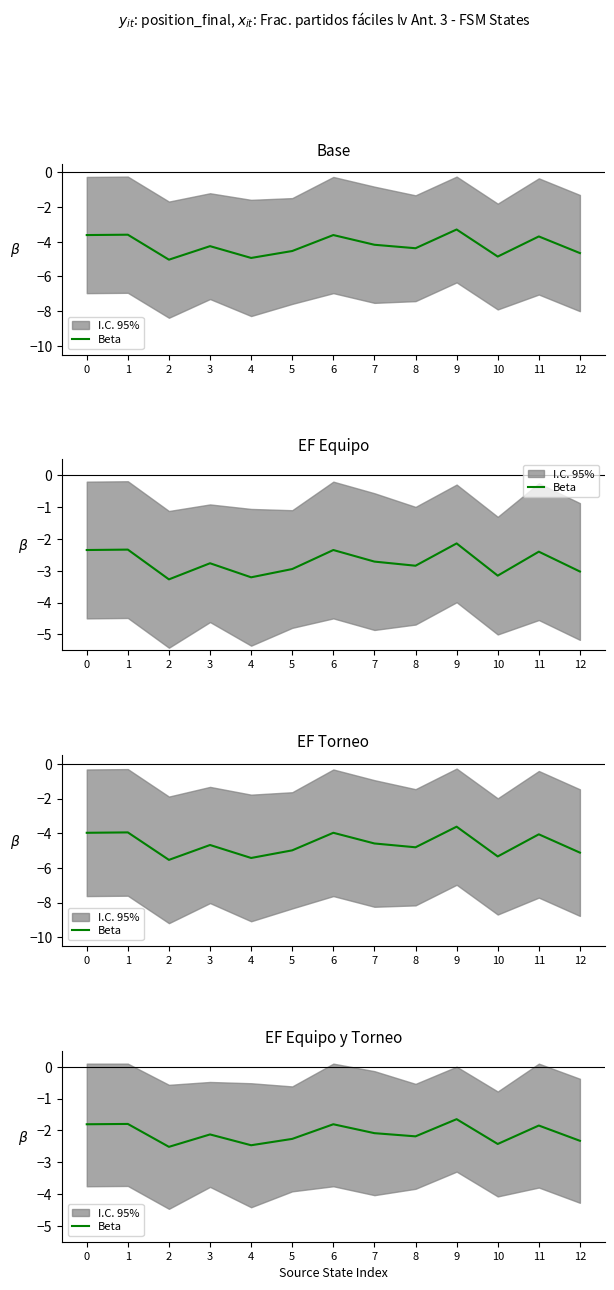

Reading right to left, extract all data points from this chart.

12=-2.3	11=-1.8	10=-2.4	9=-1.6	8=-2.2	7=-2.1	6=-1.8	5=-2.3	4=-2.5	3=-2.1	2=-2.5	1=-1.8	0=-1.8